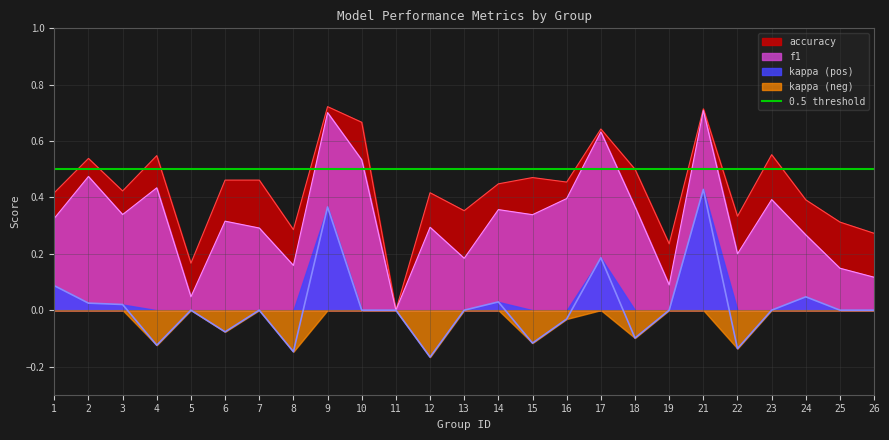

What is the sum of the accuracy values at 14 and 11?

0.4